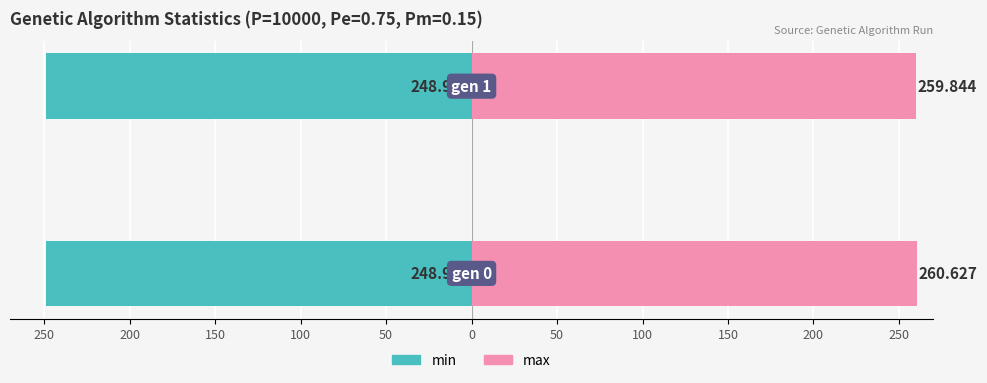

Are the bars grouped side by side (vs. stacked)?

Yes